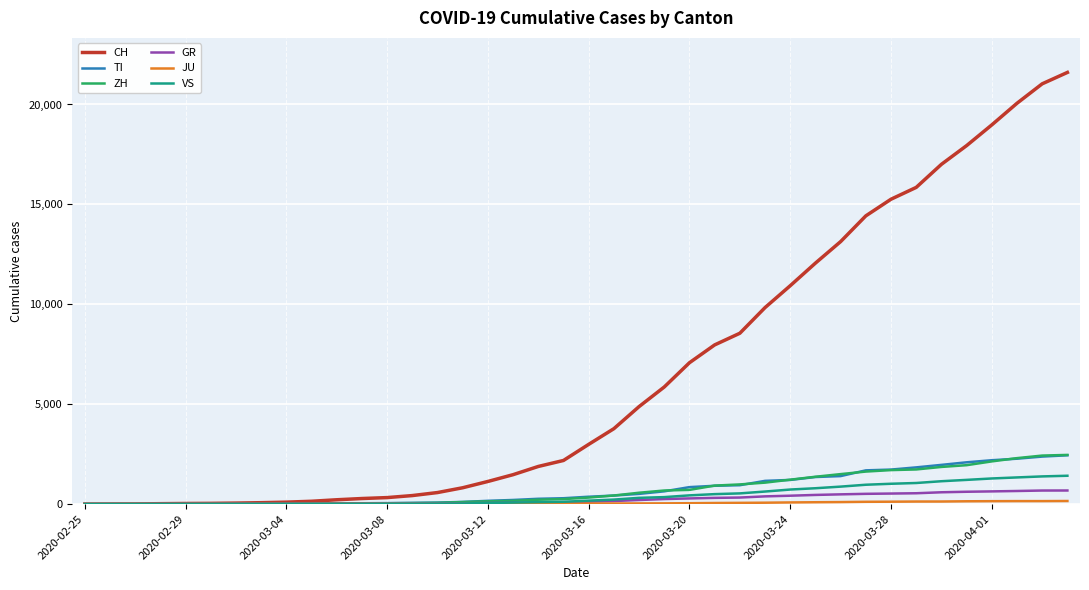

Which series has the largest range (max minus min)?

CH